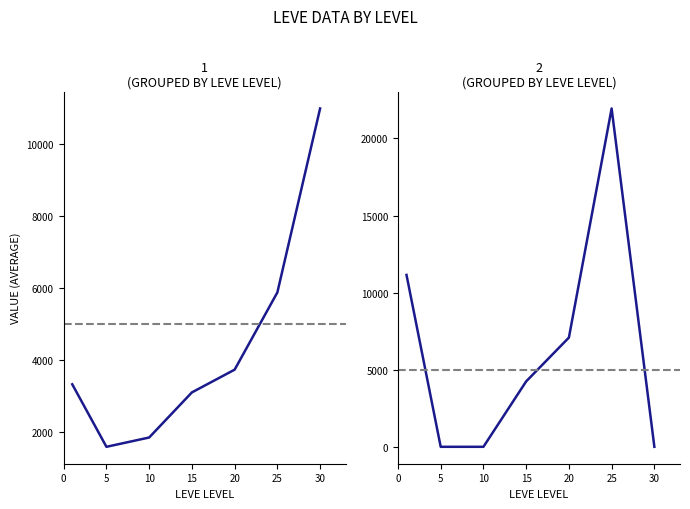

True or false: LevePriceHQ / currentAveragePriceHQ has a value of 34575.7 at 25.

False